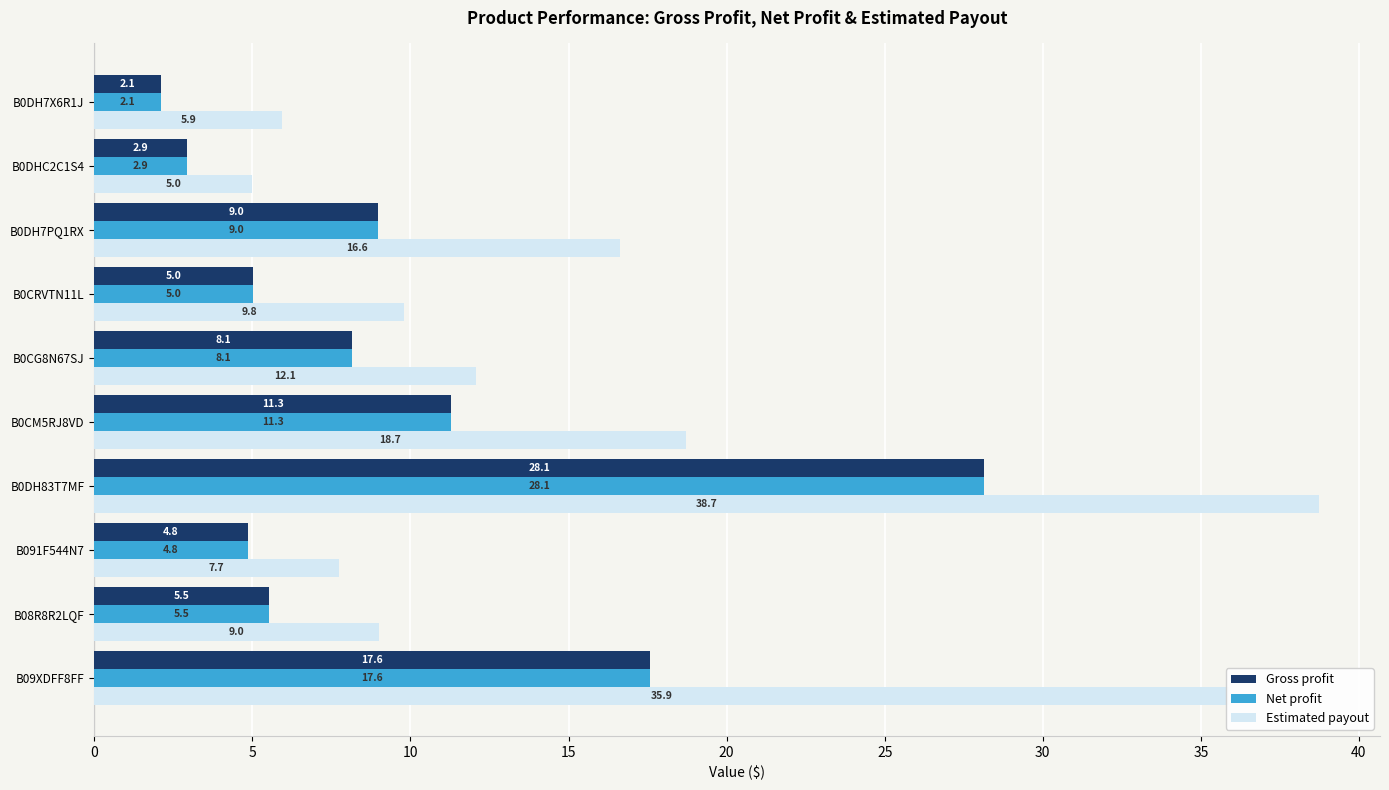

List the labels in order of Gross profit value, largest first.

B0DH83T7MF, B09XDFF8FF, B0CM5RJ8VD, B0DH7PQ1RX, B0CG8N67SJ, B08R8R2LQF, B0CRVTN11L, B091F544N7, B0DHC2C1S4, B0DH7X6R1J